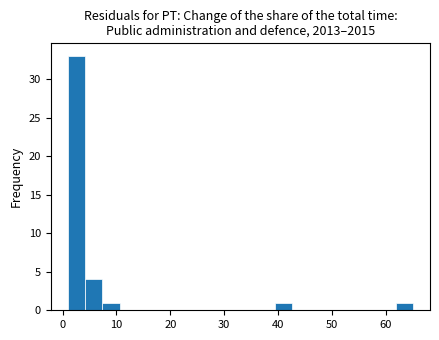

Around what value on the x-axis is the tallest bar? Give the approximate position of its centre, as read against the axis.

3